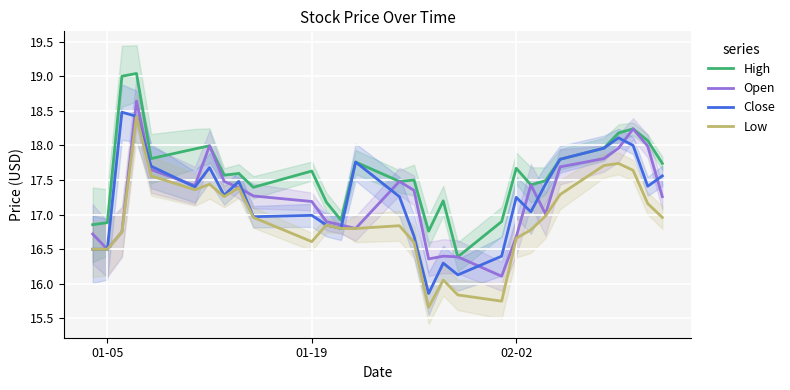

How many data points in Low are above 16?

26